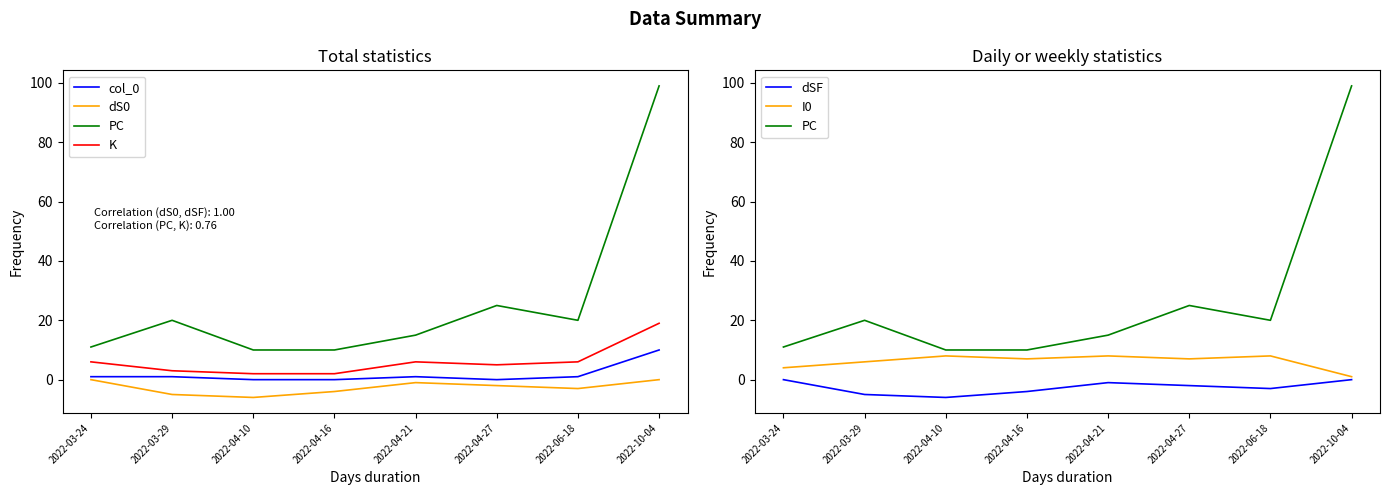

Reading left to right, transcribe all the data shown in this chart.

col_0: 1	1	0	0	1	0	1	10
dS0: 0	-5	-6	-4	-1	-2	-3	0
PC: 11	20	10	10	15	25	20	99
K: 6	3	2	2	6	5	6	19
dSF: 0	-5	-6	-4	-1	-2	-3	0
I0: 4	6	8	7	8	7	8	1